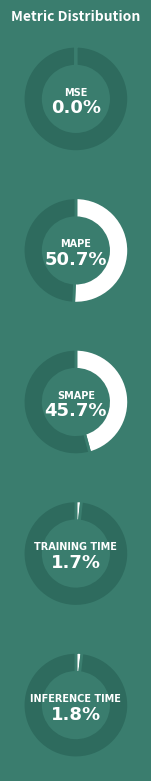

True or false: Training Time accounts for 15% of the total.

False